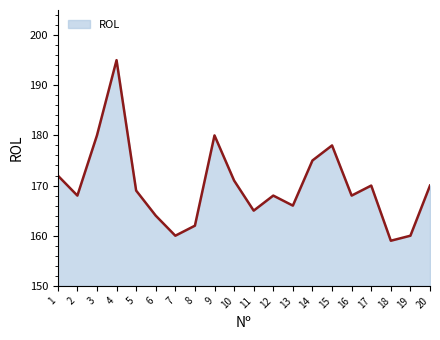

True or false: the data shows 239 at 11.

False